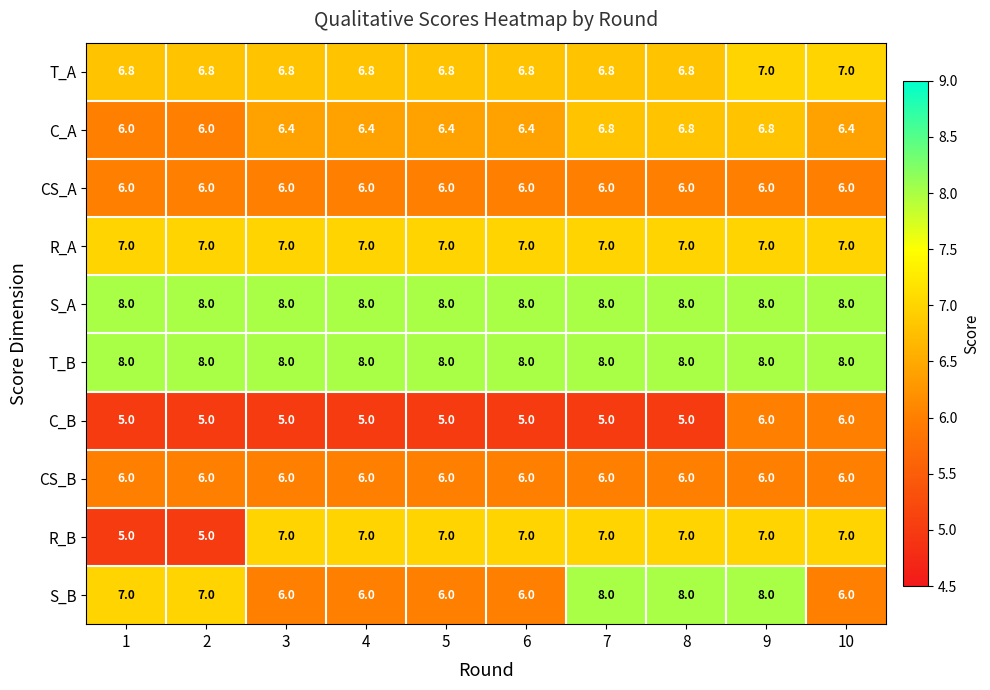

What is the difference between the S_B values at 6 and 1?

1.0